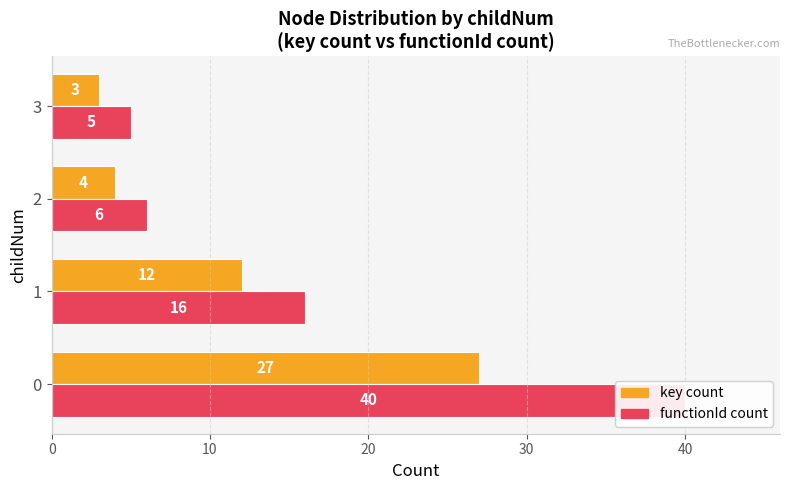

The value of key count at 2 is 5. True or false?

False